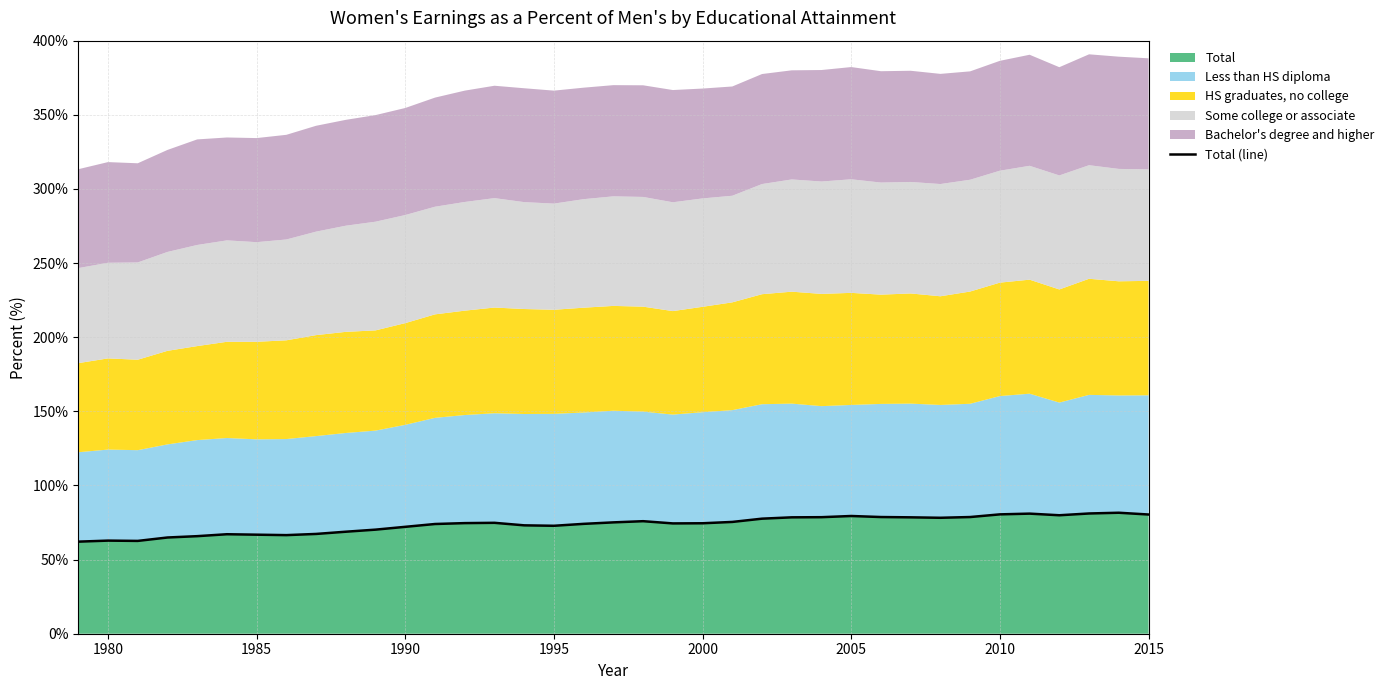

What is the average value?

73.7